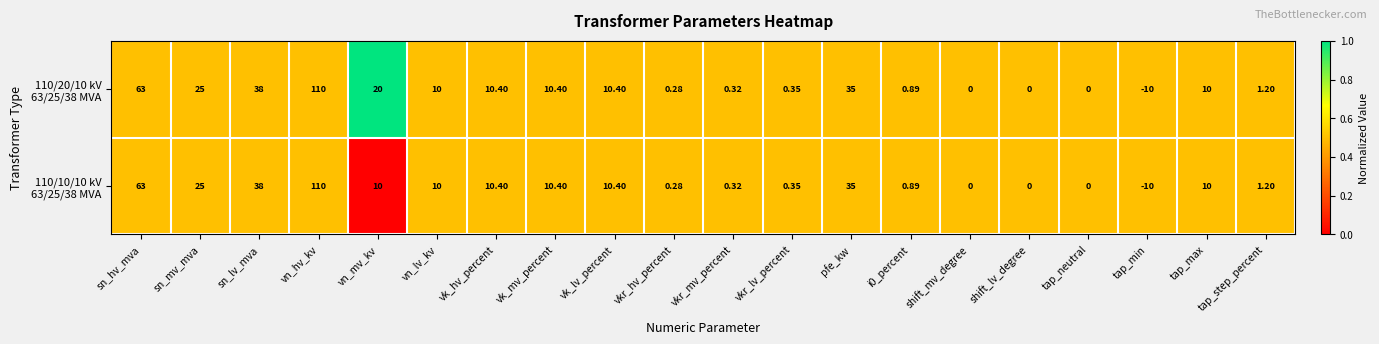

Which label corresponds to the smallest value in the chart?

tap_min